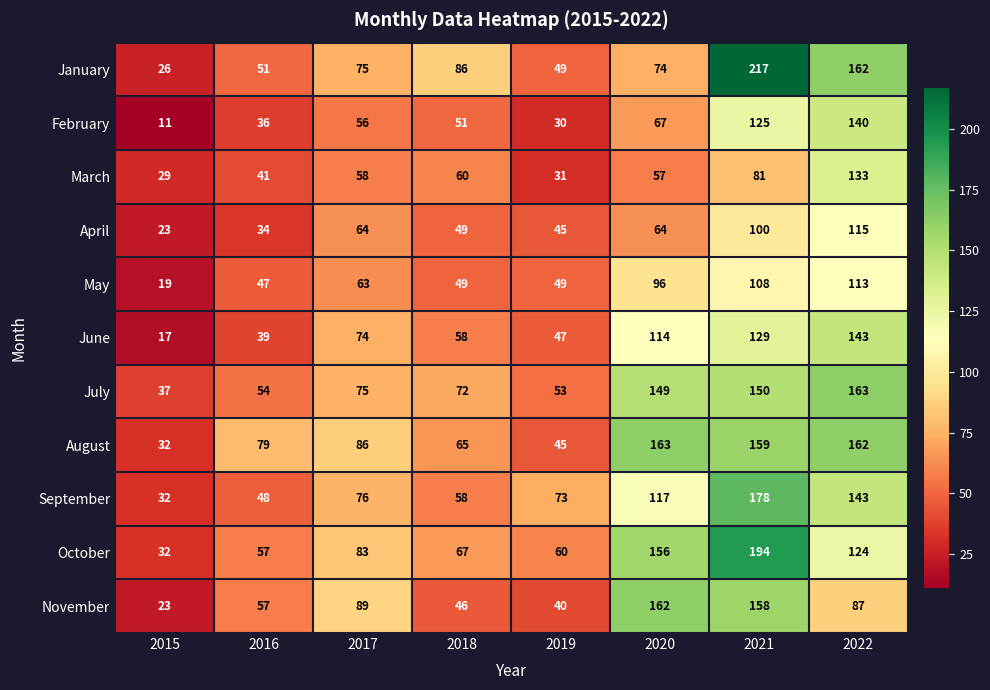

Read the April value at 2016, to the nearest 5.

35